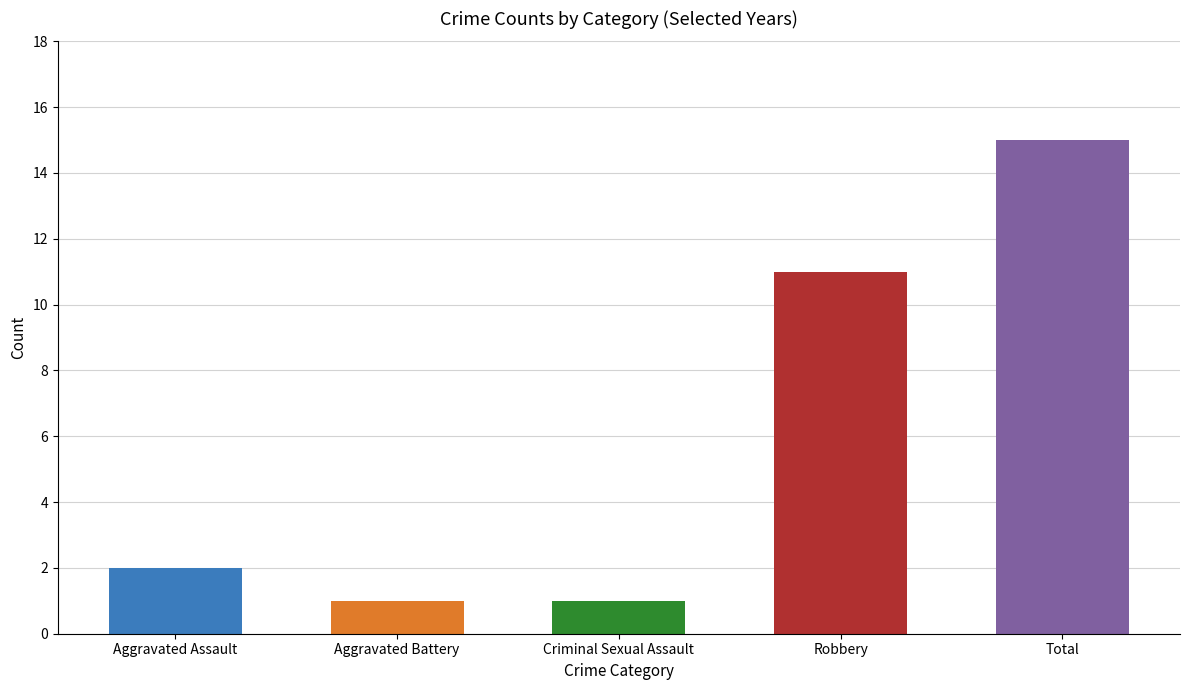

Approximately how many times larger is the value at Total compared to Robbery?

1.4